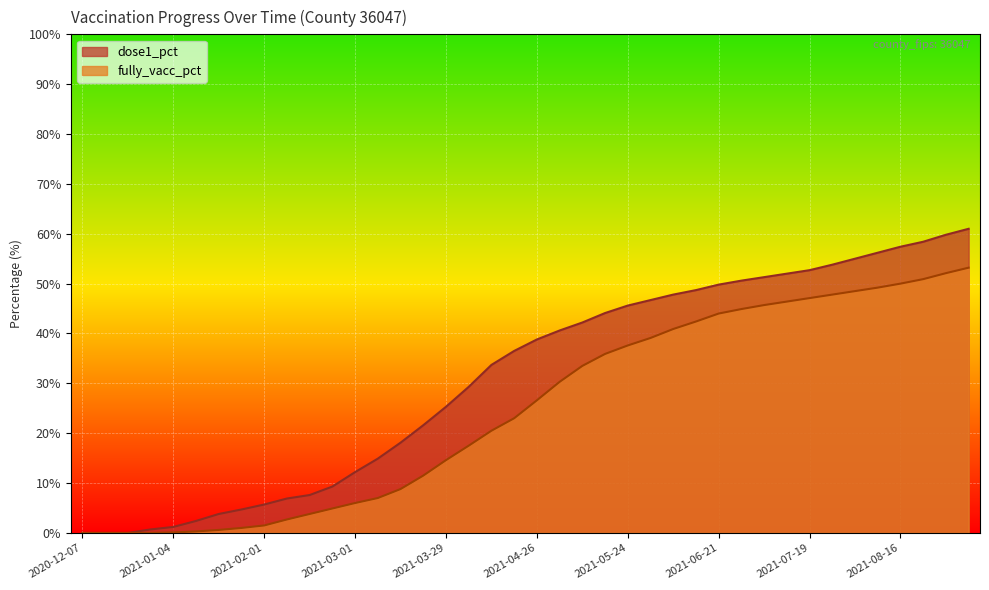

True or false: fully_vacc_pct and dose1_pct cross at least once.

False